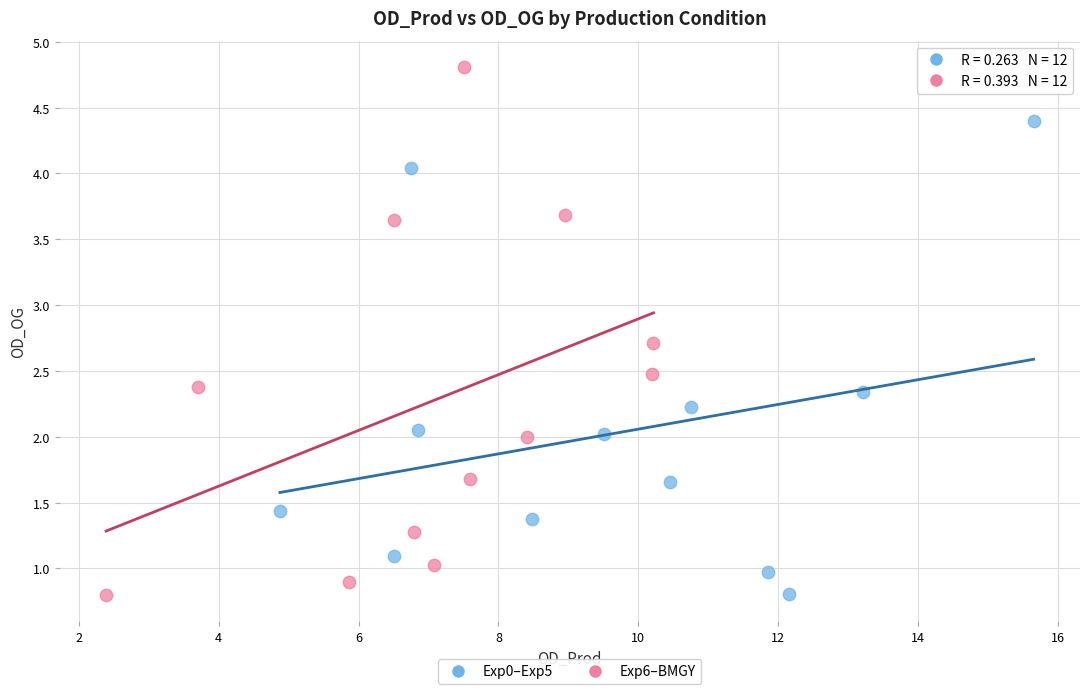

What are all the series names shown in the legend?

Exp0–Exp5, Exp6–BMGY